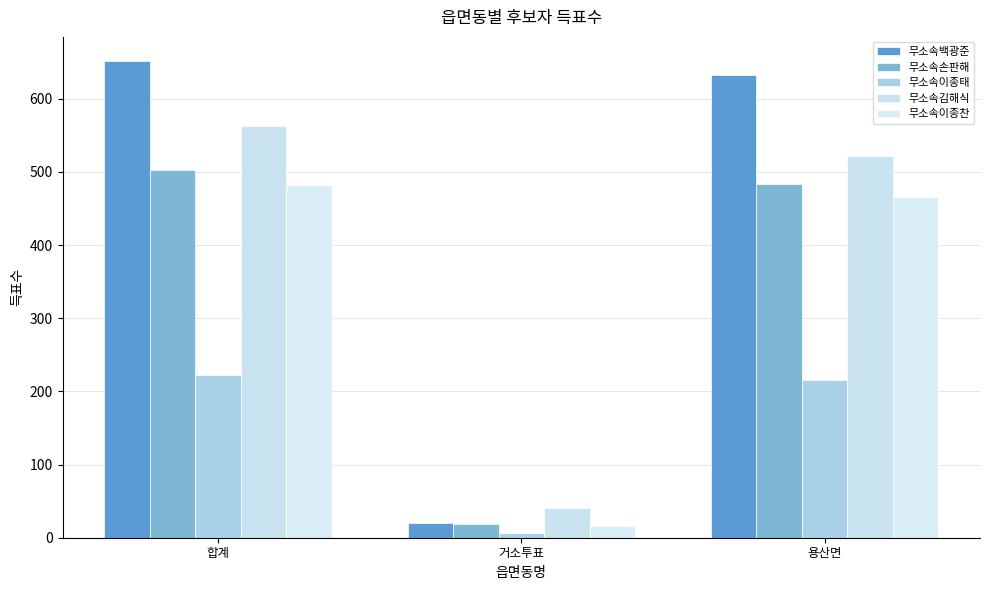

How many data points in 무소속손판해 are less than 483?

1